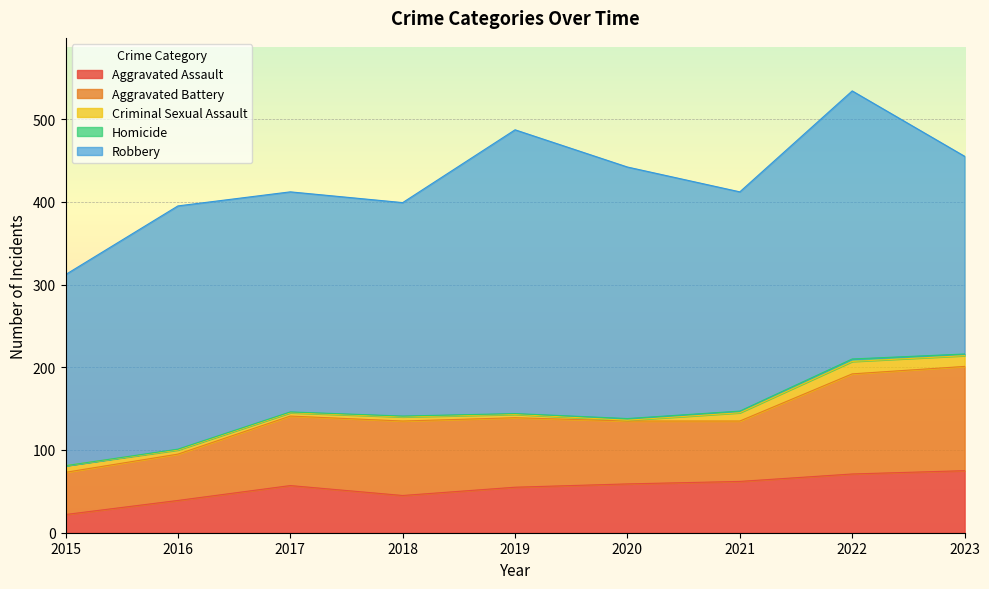

List the series in order of their peak value, highest first.

Robbery, Aggravated Battery, Aggravated Assault, Criminal Sexual Assault, Homicide